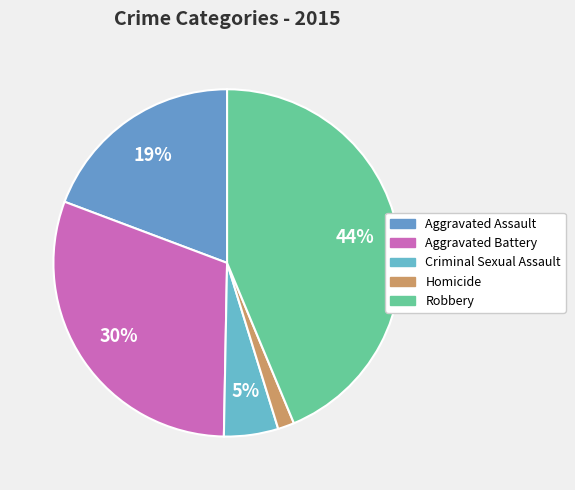

How many segments does this pie chart have?

5